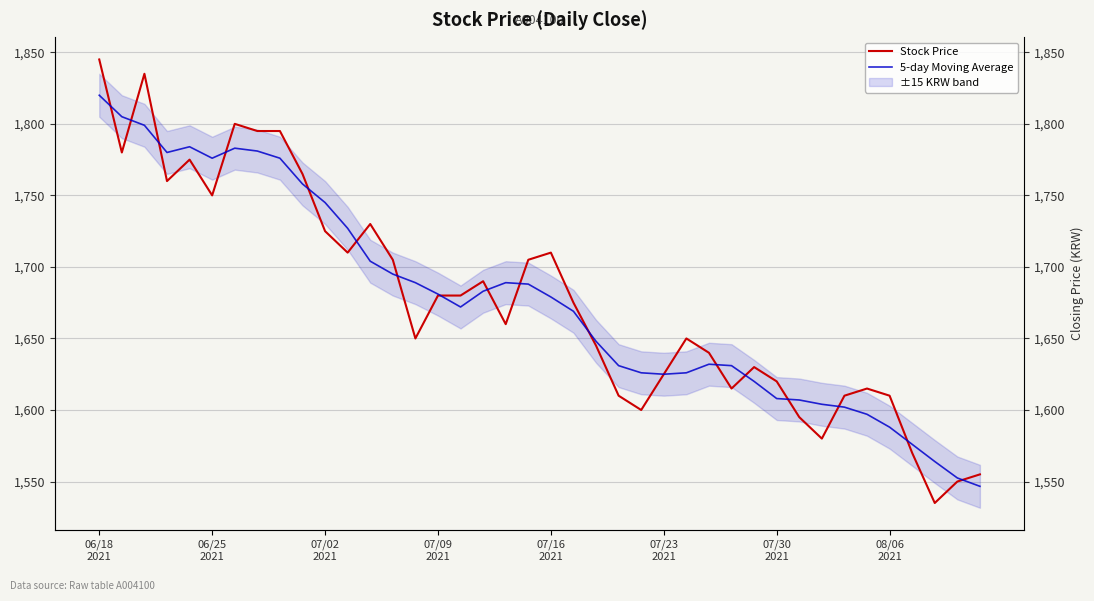

After their last crossing, which series has the higher values: 5-day Moving Average or Stock Price?

Stock Price